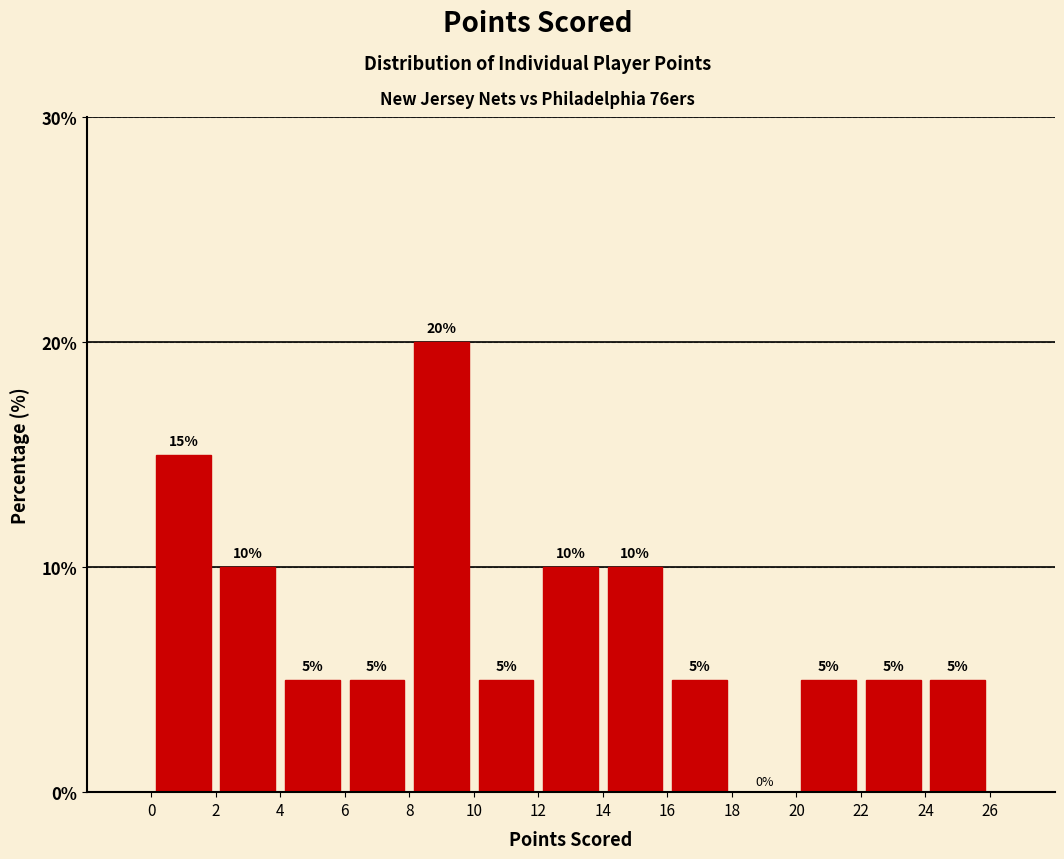

Reading left to right, transcribe this chart: for each bar, give the range it covers on the x-axis and its height.

0 to 2: 15
2 to 4: 10
4 to 6: 5
6 to 8: 5
8 to 10: 20
10 to 12: 5
12 to 14: 10
14 to 16: 10
16 to 18: 5
18 to 20: 0
20 to 22: 5
22 to 24: 5
24 to 26: 5